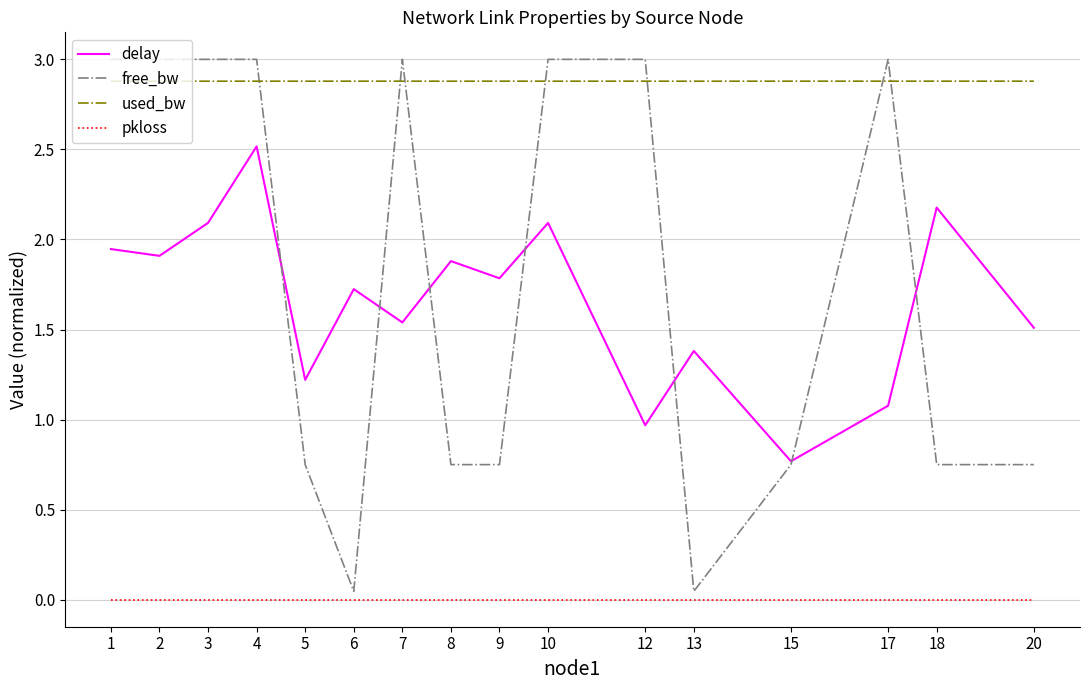

True or false: delay and used_bw cross at least once.

False